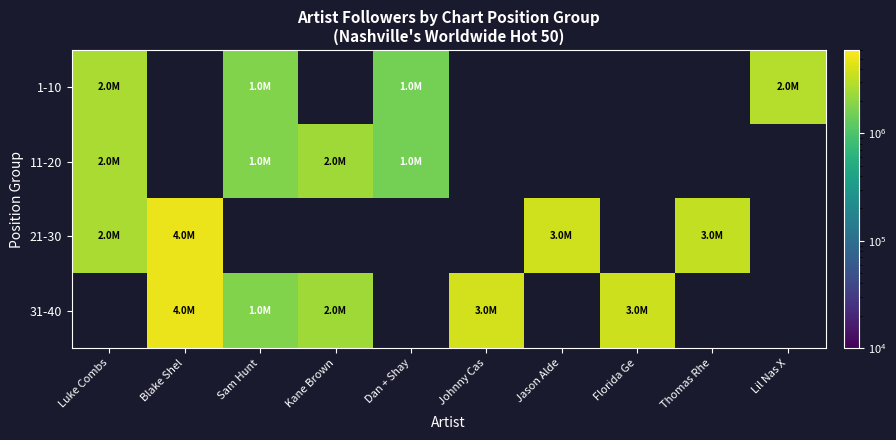

At which category does the chart reach its minimum across all series?

Dan + Shay